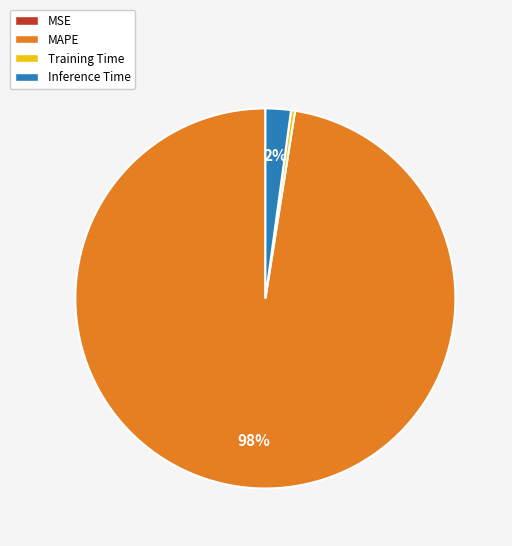

Is MAPE the majority of the pie?

Yes